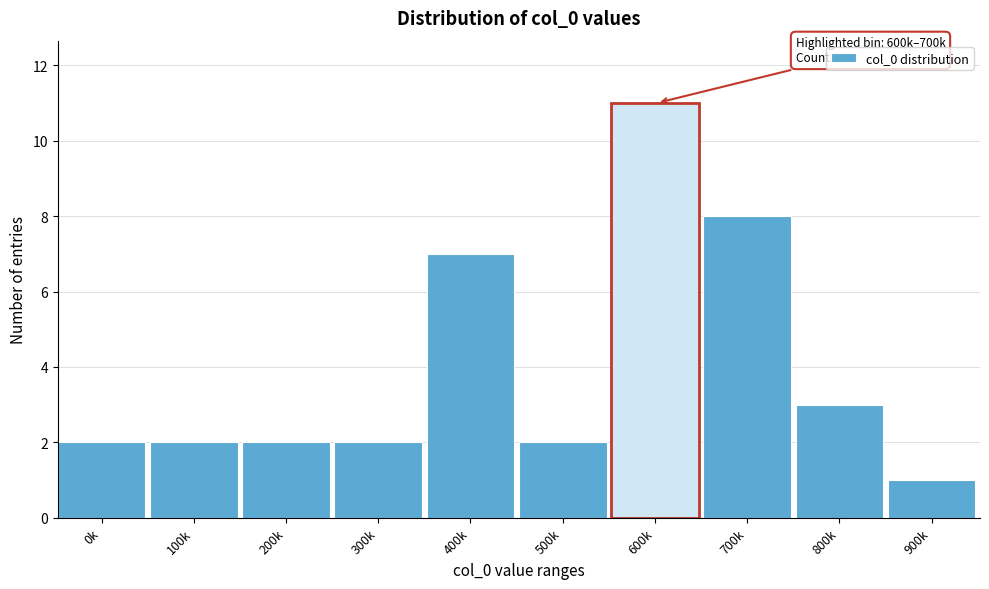

Reading left to right, transcribe all the data shown in this chart.

2	2	2	2	7	2	11	8	3	1